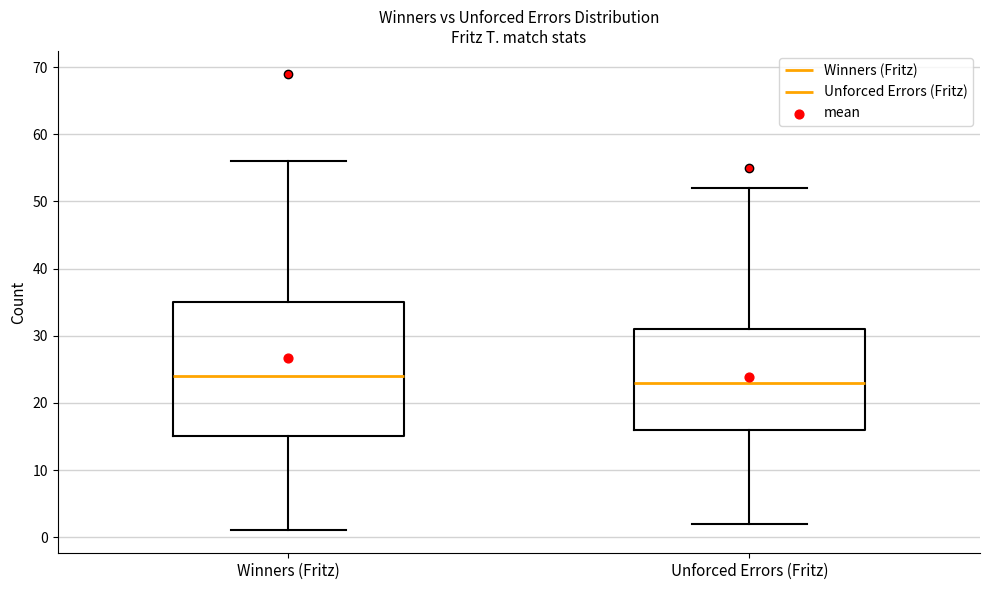

Reading left to right, read every box against the y-axis: the position of its median line, the range the box covers, and the ends of its whiskers. The values are not printed on the chart, so give them approximately, as read against the axis.

Winners (Fritz): median 24, box 15 to 35, whiskers 1 to 56
Unforced Errors (Fritz): median 23, box 16 to 31, whiskers 2 to 52